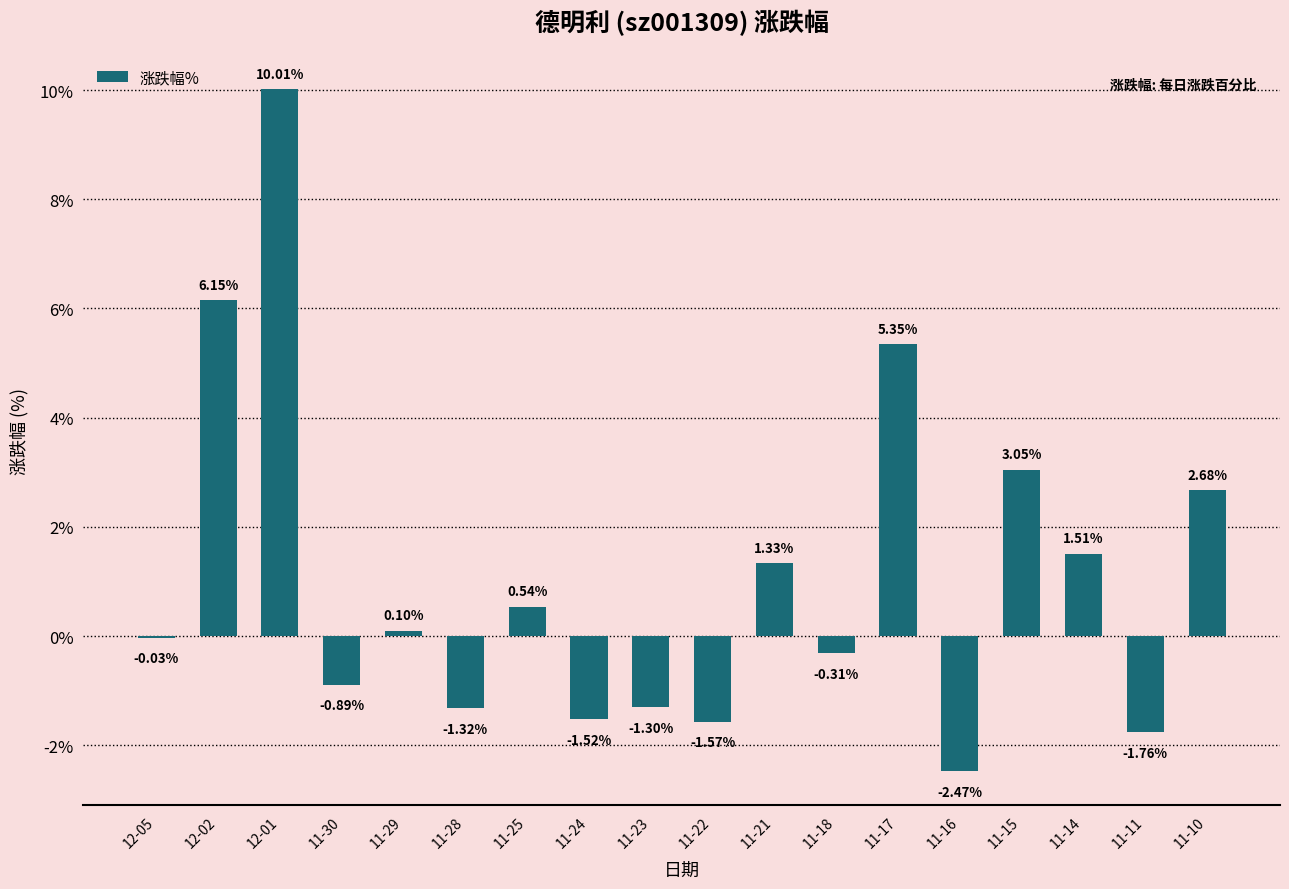

What is the sum of all values?

19.6